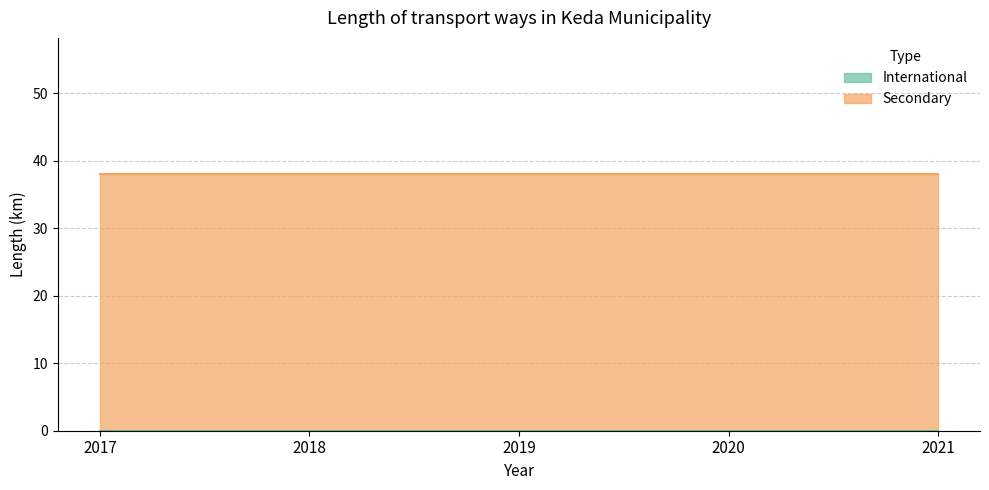

Reading left to right, transcribe all the data shown in this chart.

International: 0	0	0	0	0
Secondary: 38	38	38	38	38